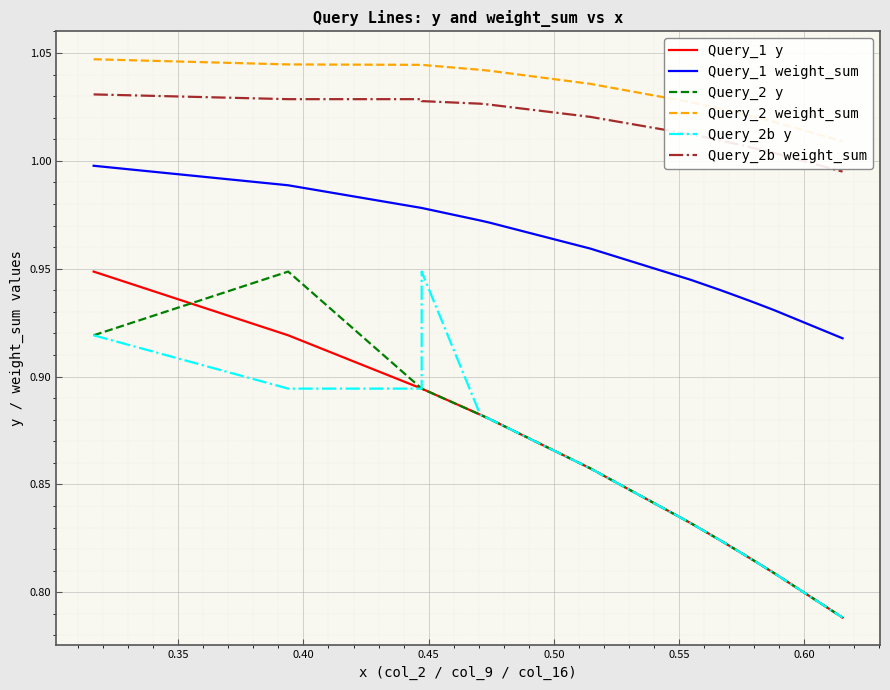

Is the value of Query_1 weight_sum at 0.35 greater than the value of Query_2b y at 0.45?

Yes